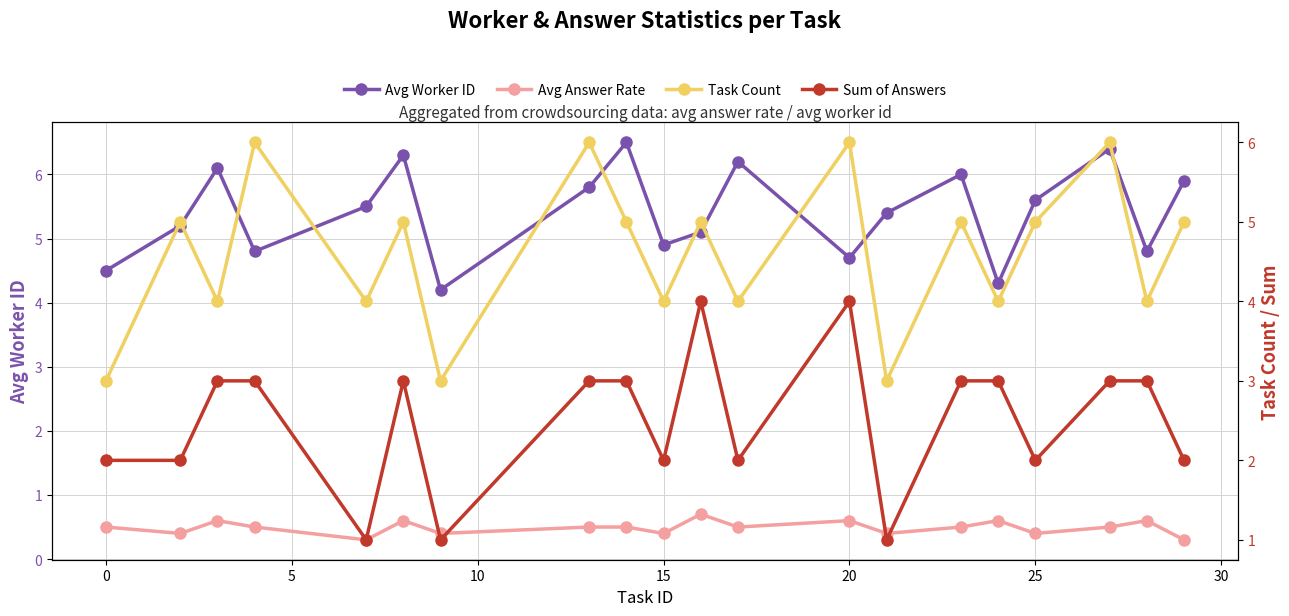

What are all the series names shown in the legend?

Avg Worker ID, Avg Answer Rate, Task Count, Sum of Answers